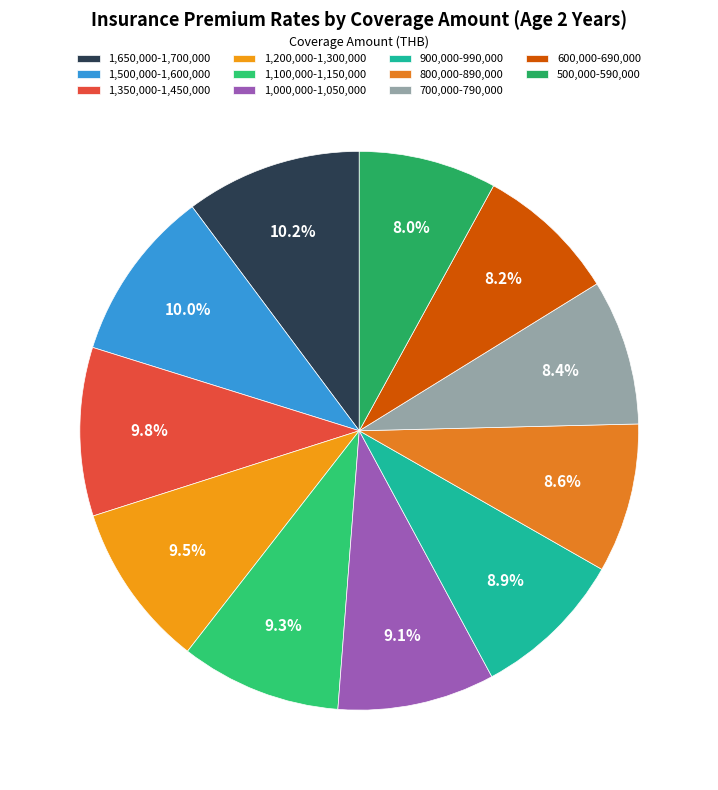

To the nearest percent, what percentage of the pie is 500,000-590,000?

8%